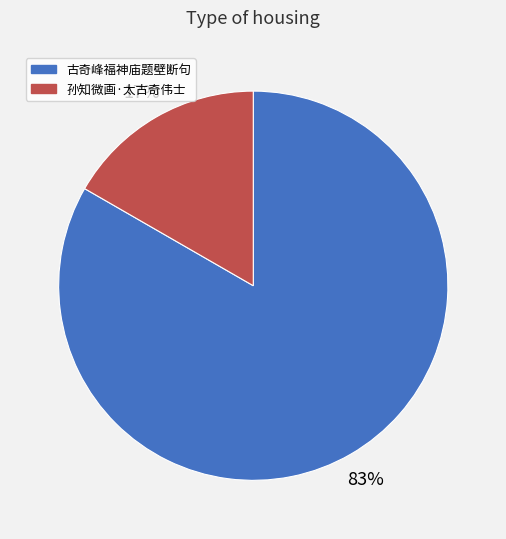

Which category has the biggest portion of the pie?

古奇峰福神庙题壁断句